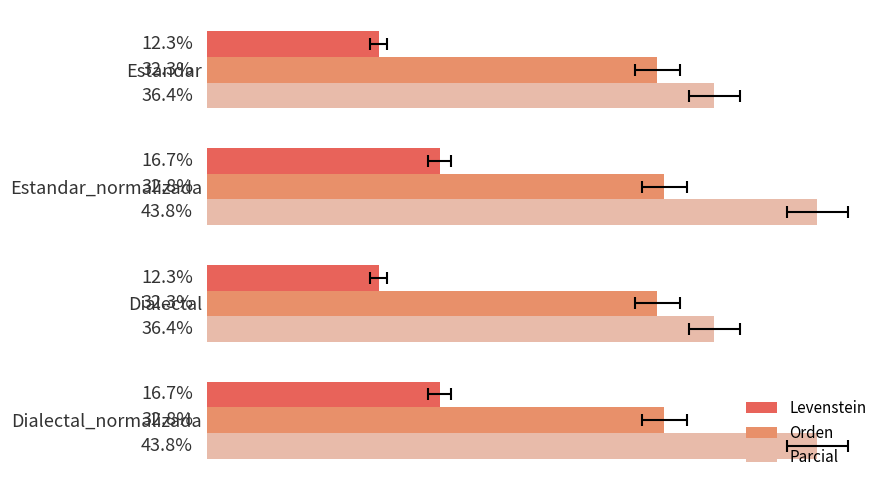

Are the bars horizontal?

Yes